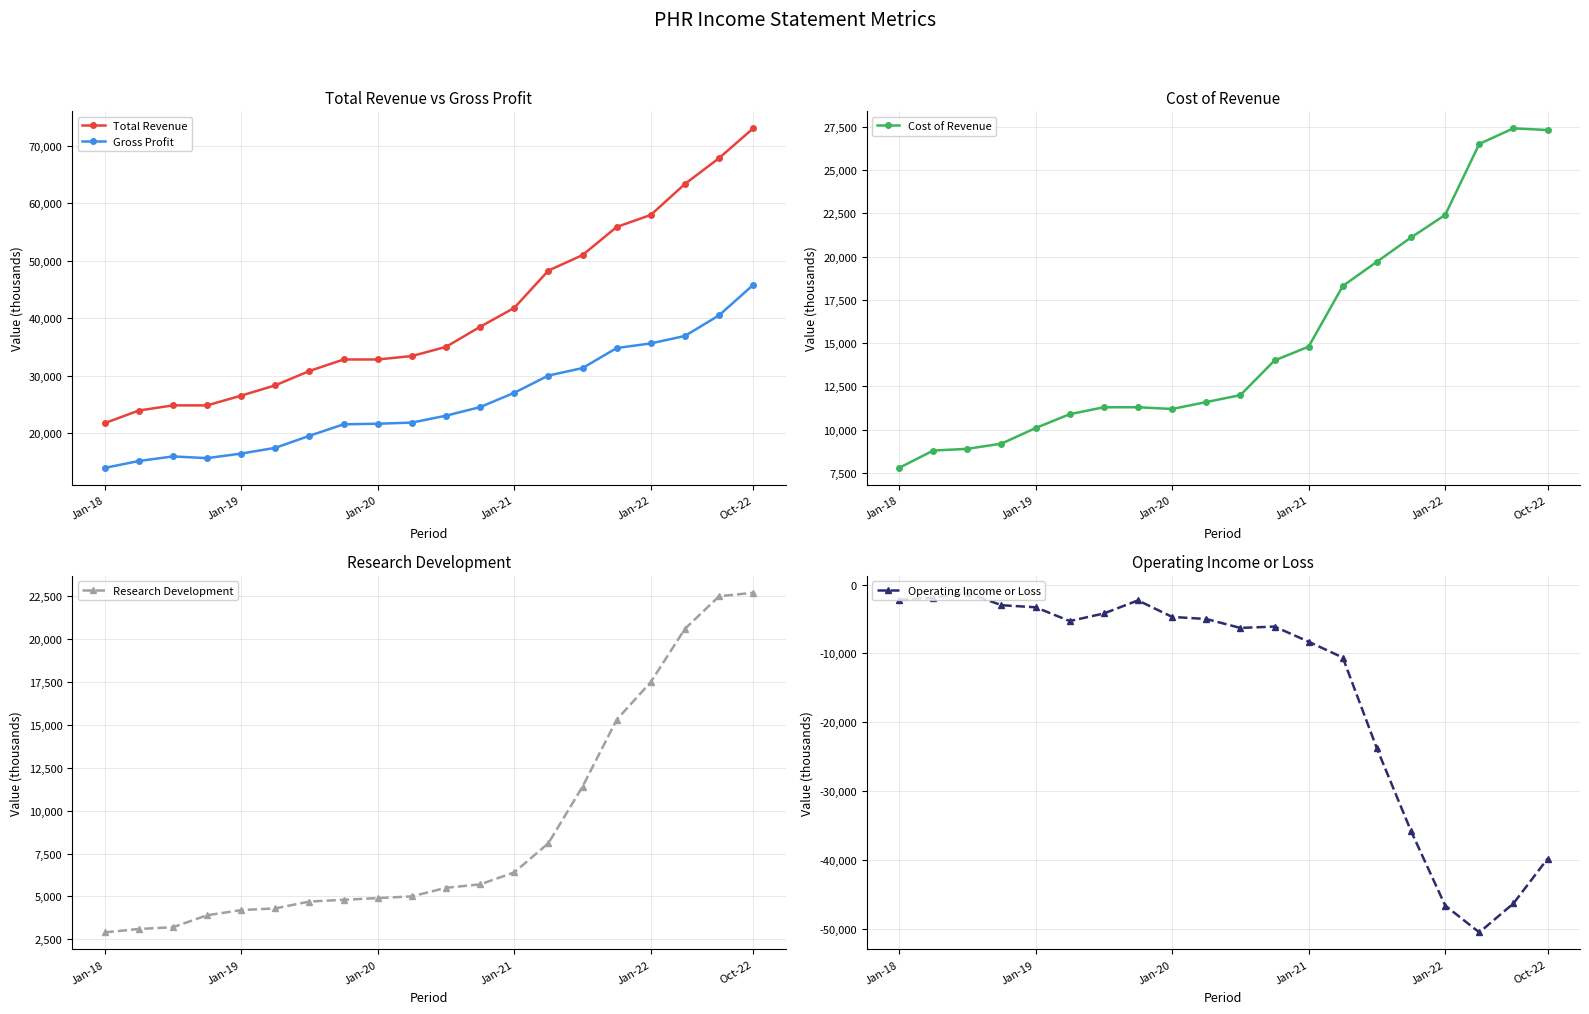

What is the approximate value of Gross Profit at Jan-22, to the nearest 50?

35600